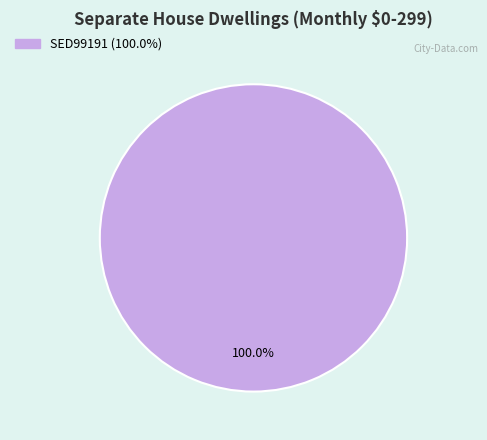

Is there any slice that represents more than half of the pie?

Yes